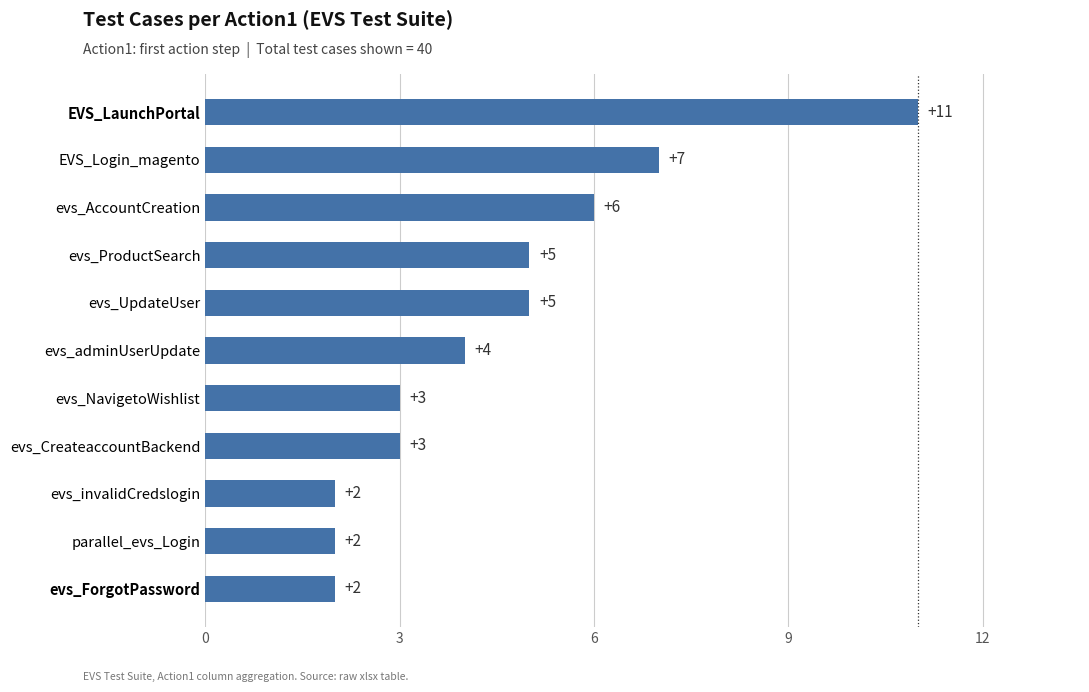

Does the chart contain any negative values?

No